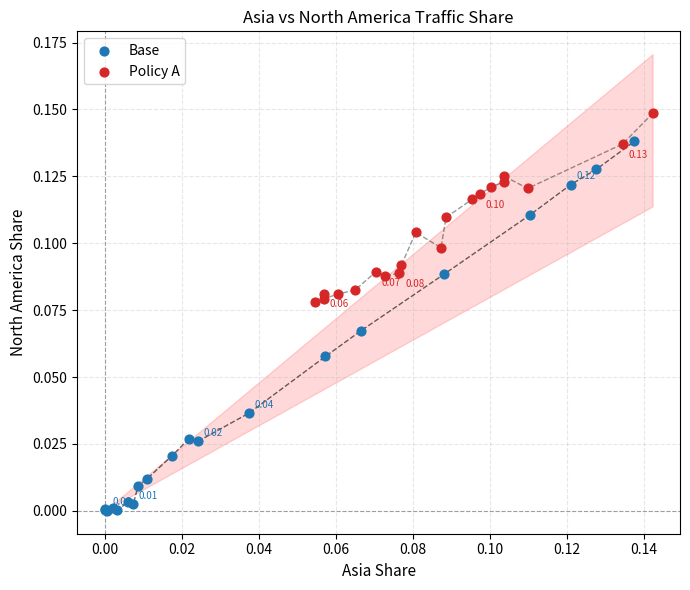

Which series has the largest Y range (max minus min)?

Base